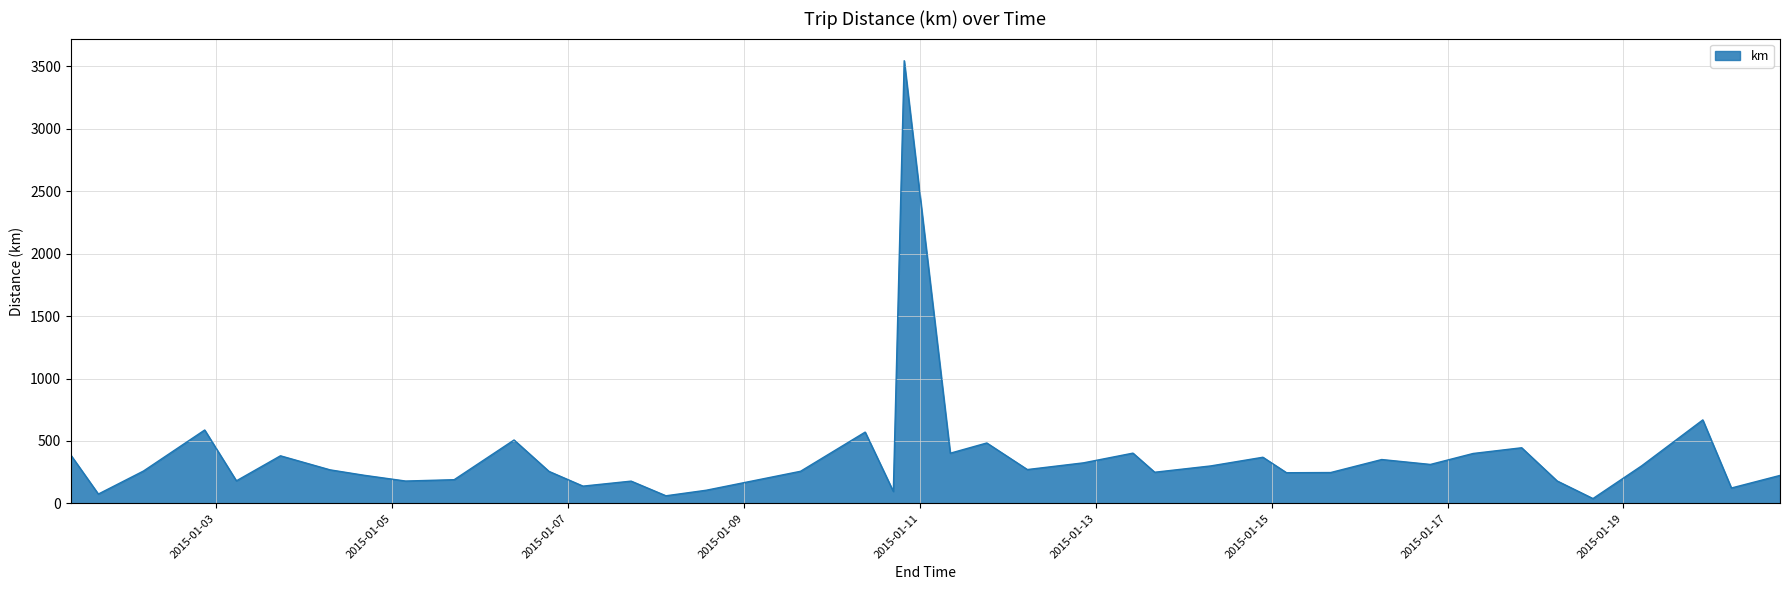

What is the difference between the maximum and minimum values?

3507.7